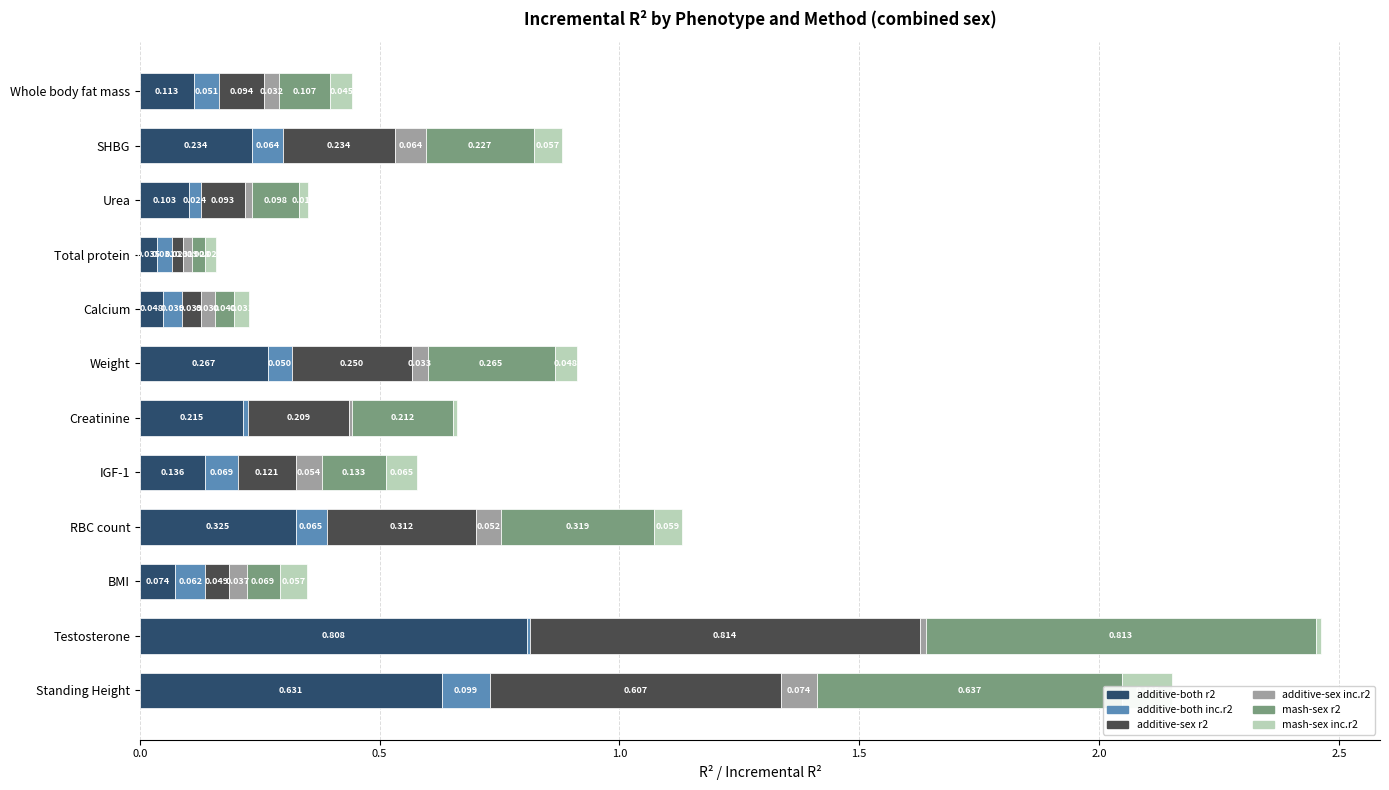

Count the number of data series in this chart.

6